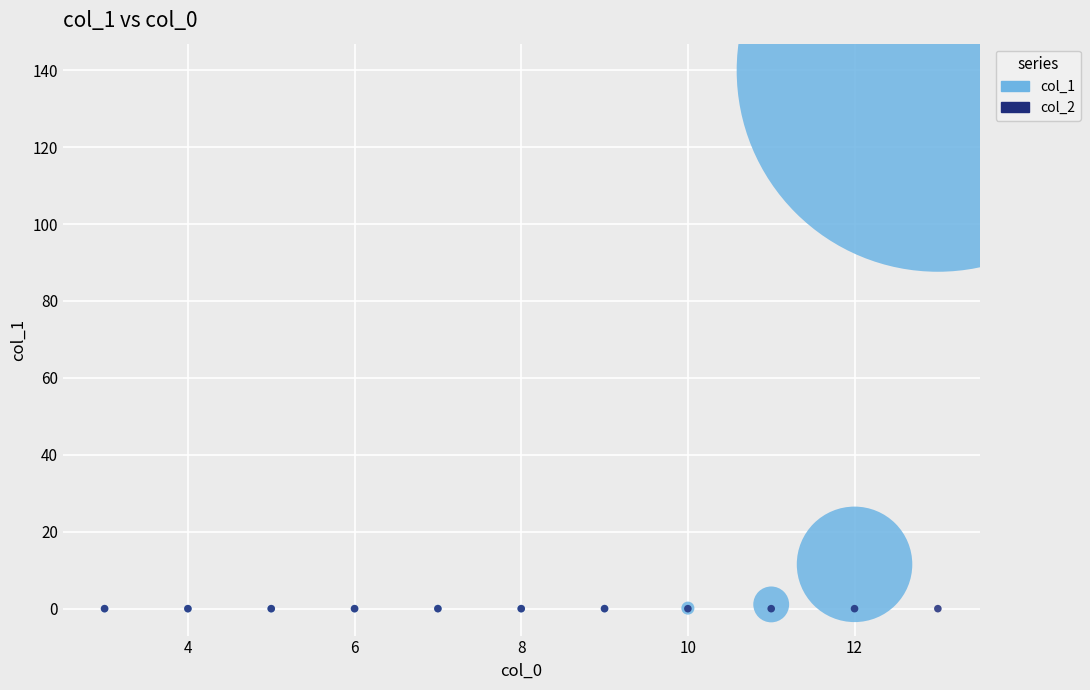

Across all series, what Y value is closest to 69?

11.5